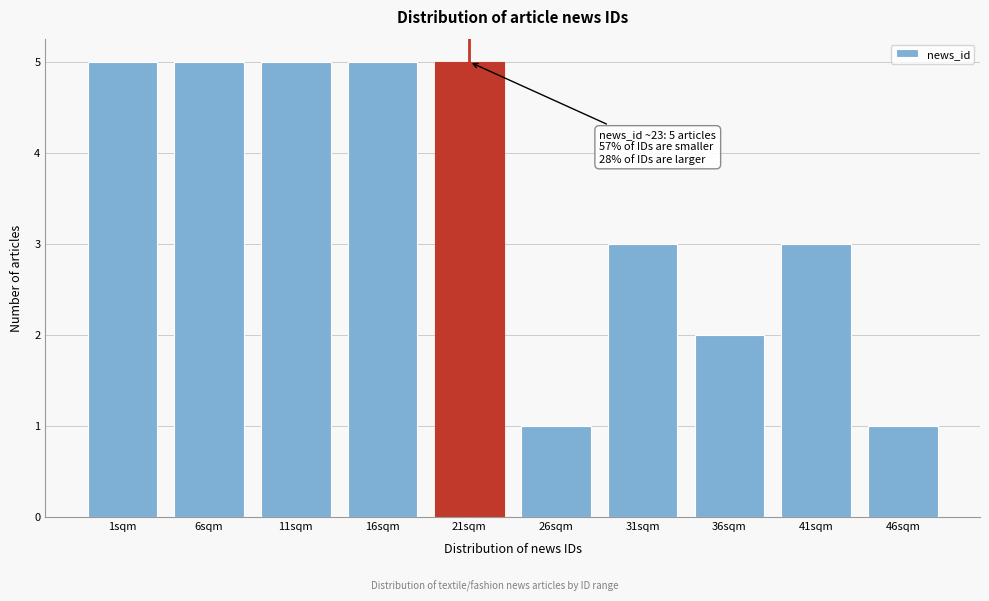

Reading right to left, transcribe all the data shown in this chart.

46sqm=1	41sqm=3	36sqm=2	31sqm=3	26sqm=1	21sqm=5	16sqm=5	11sqm=5	6sqm=5	1sqm=5